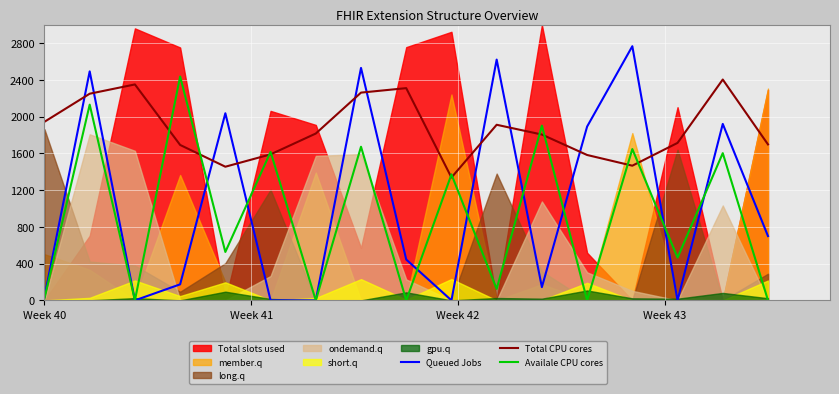

What is the highest value of the Queued Jobs series?

2767.8